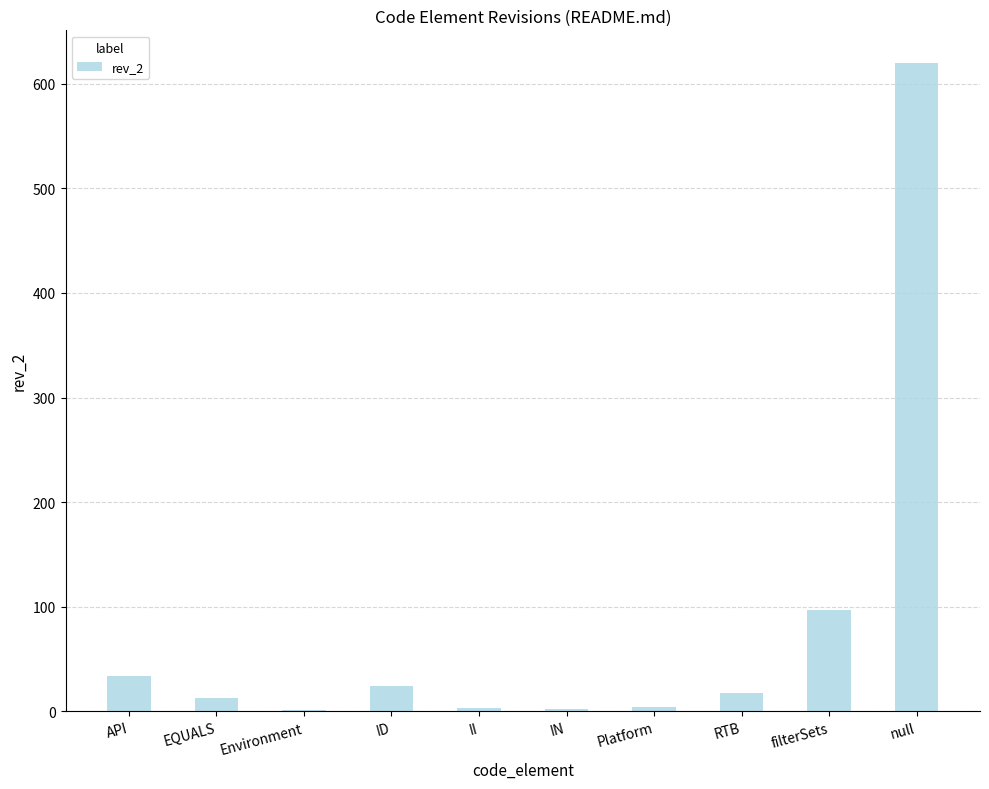

How many series are shown in this chart?

1